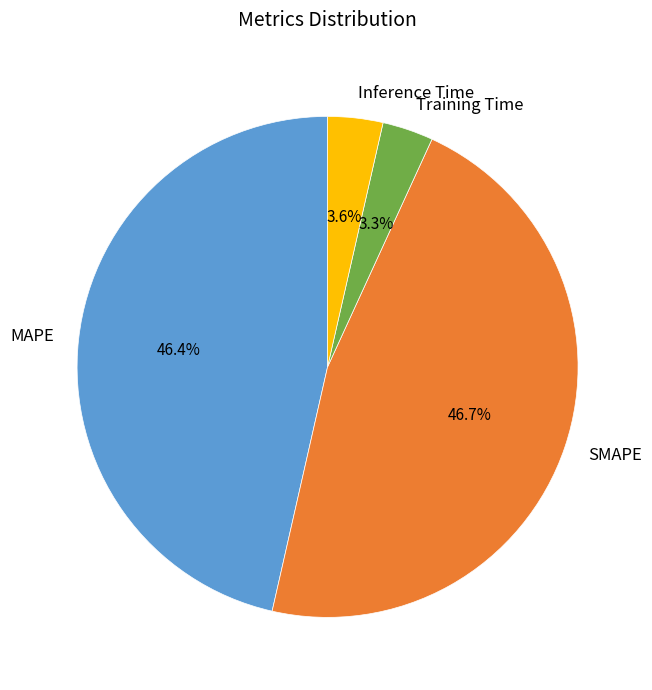

Does MAPE represent more than half of the total?

No